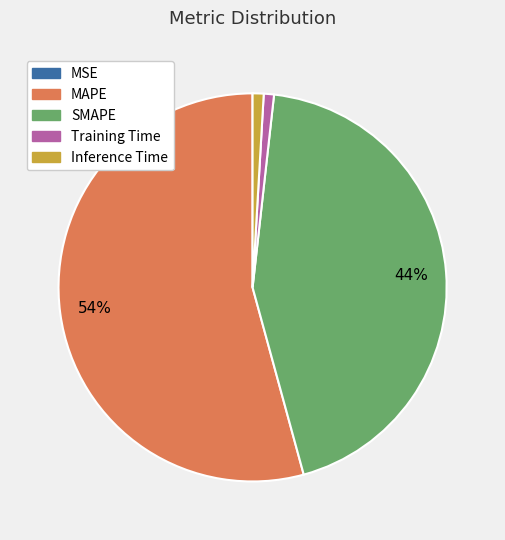

Which category has the biggest portion of the pie?

MAPE